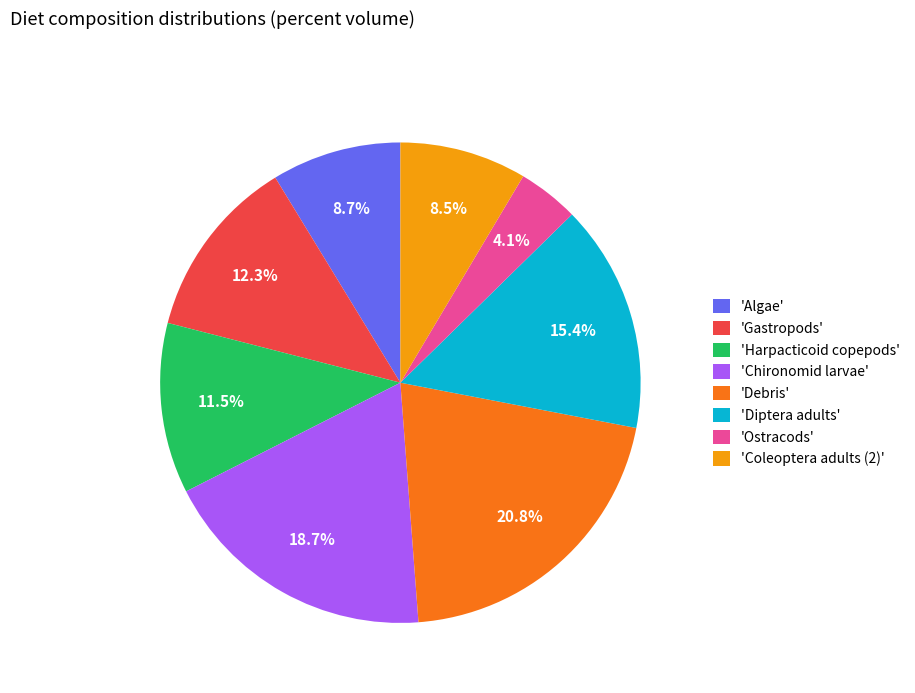

Which slice is the largest?

'Debris'